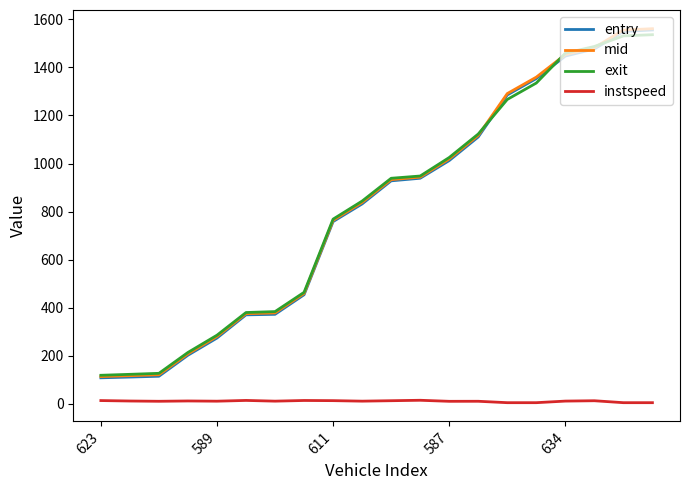

True or false: exit and instspeed intersect in this chart.

False